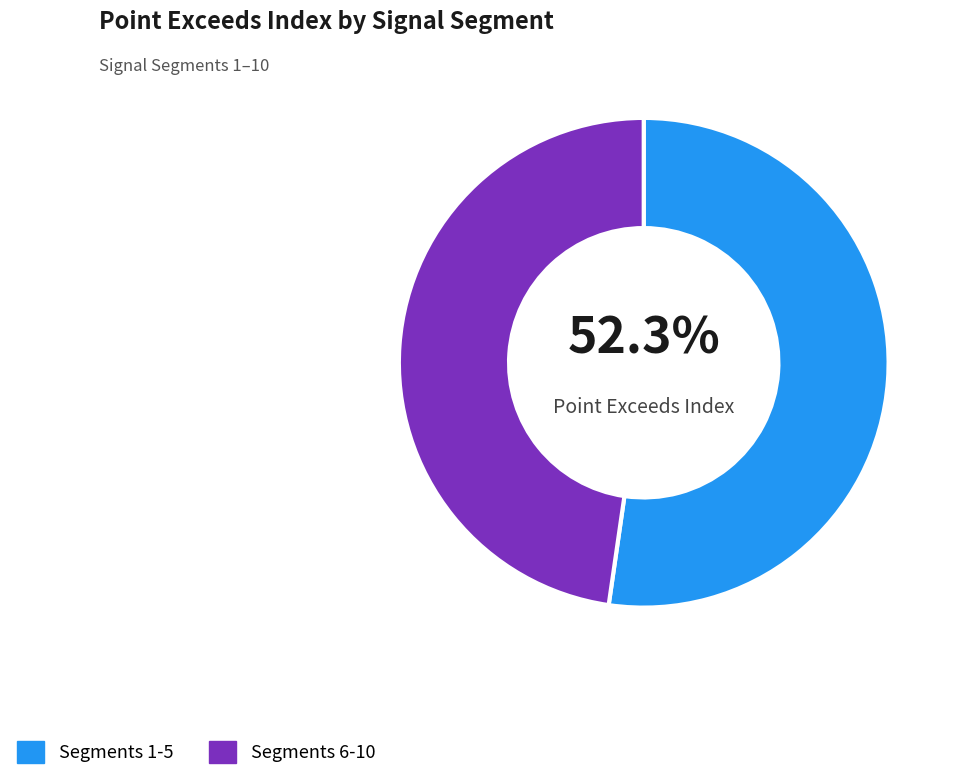

Does any single category account for the majority?

Yes